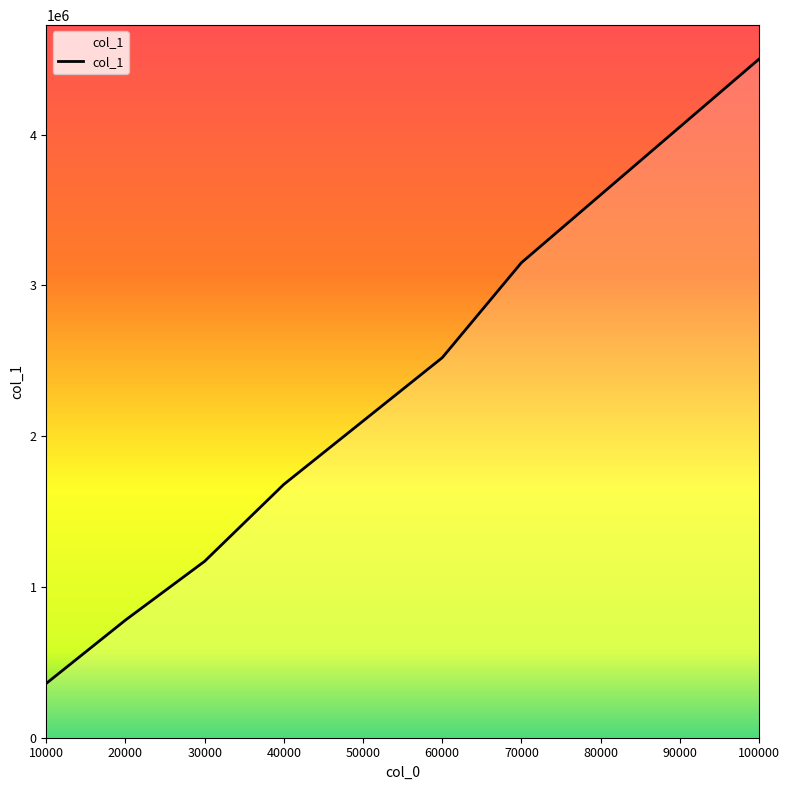

Reading left to right, list all the values displayed in this chart.

360042	780044	1170050	1680046	2100049	2520052	3150051	3600048	4050060	4500051